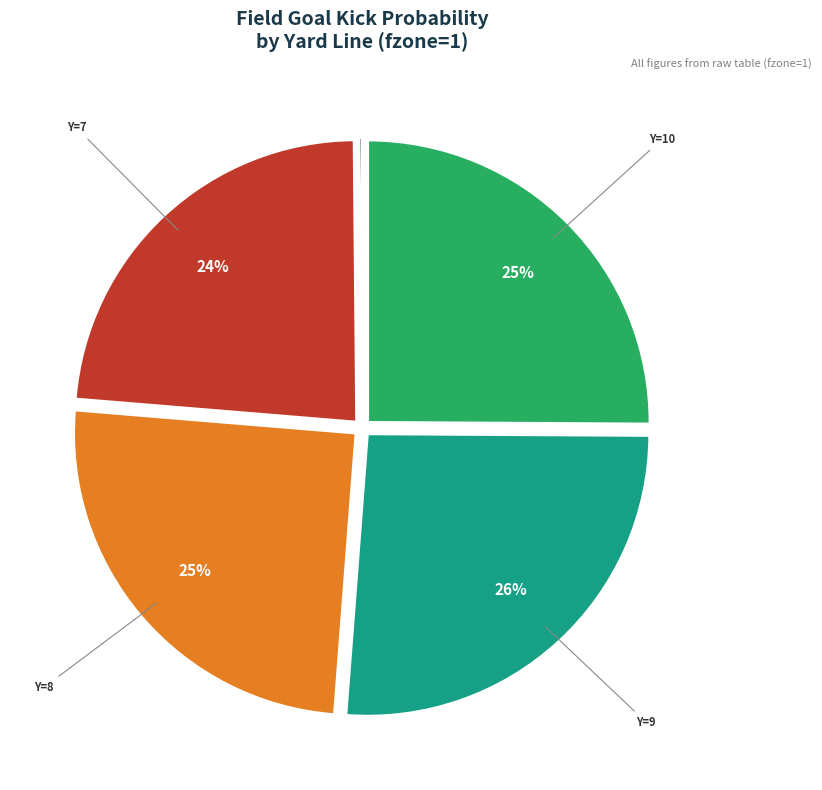

Is there a majority slice in this chart?

No